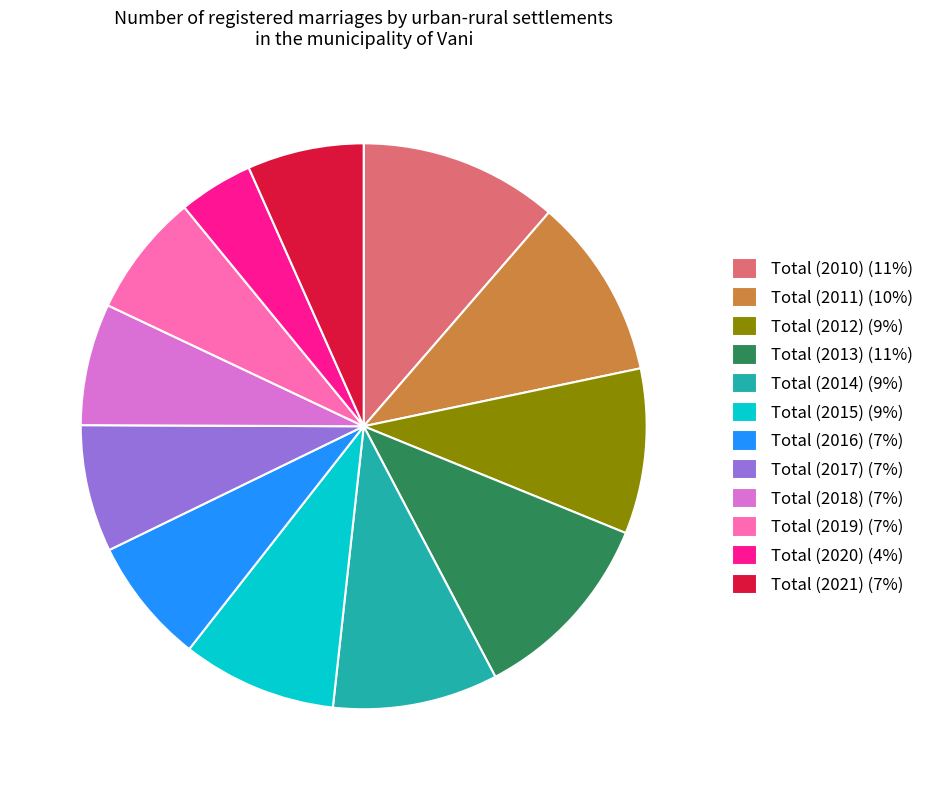

The Total (2018) slice represents 1% of the pie. True or false?

False